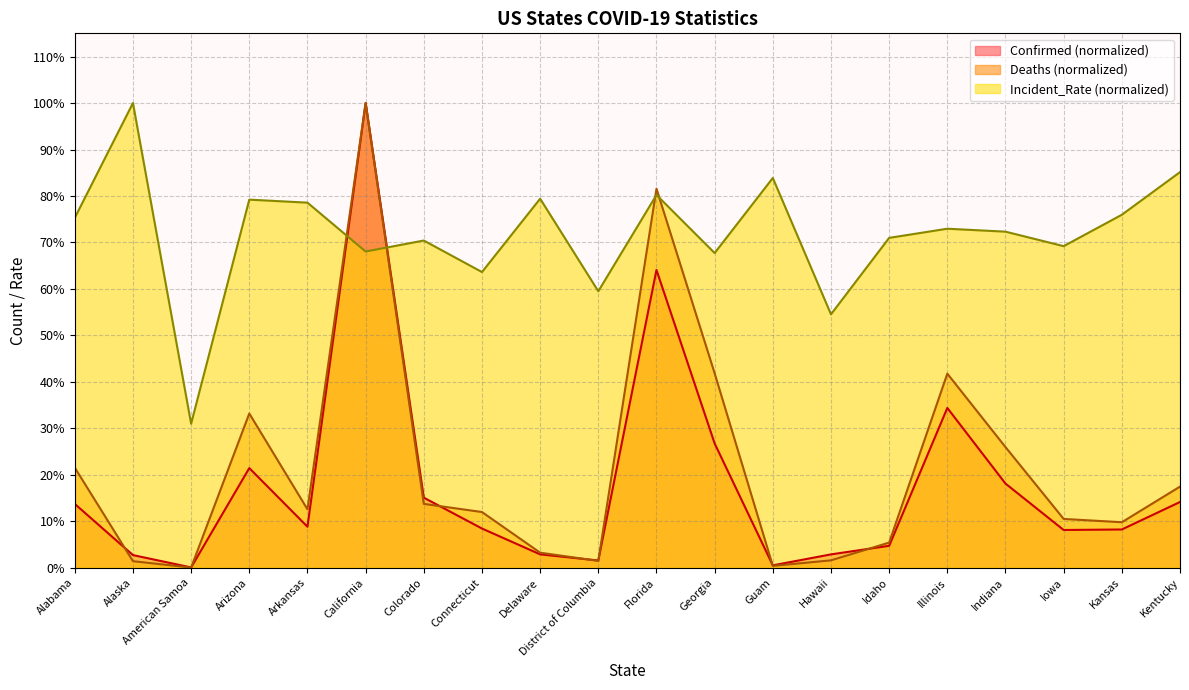

Which series has the widest spread of values?

Deaths (normalized)